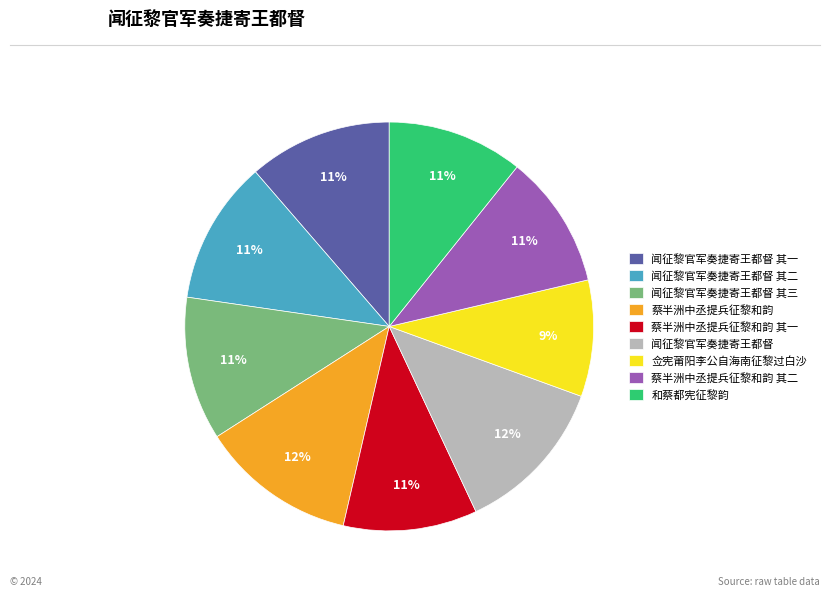

Combined, do 佥宪莆阳李公自海南征黎过白沙 and 闻征黎官军奏捷寄王都督 其二 account for over 50%?

No